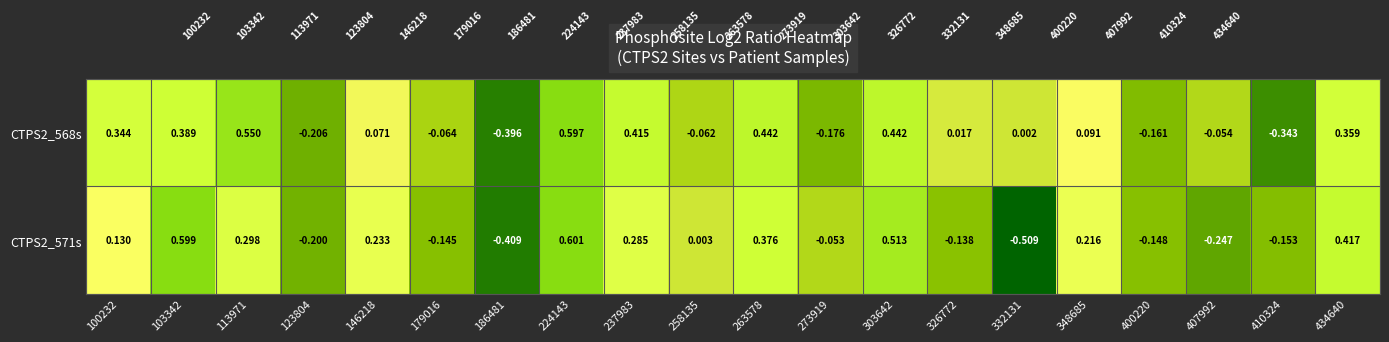

How many positive values does the CTPS2_571s series have?

11